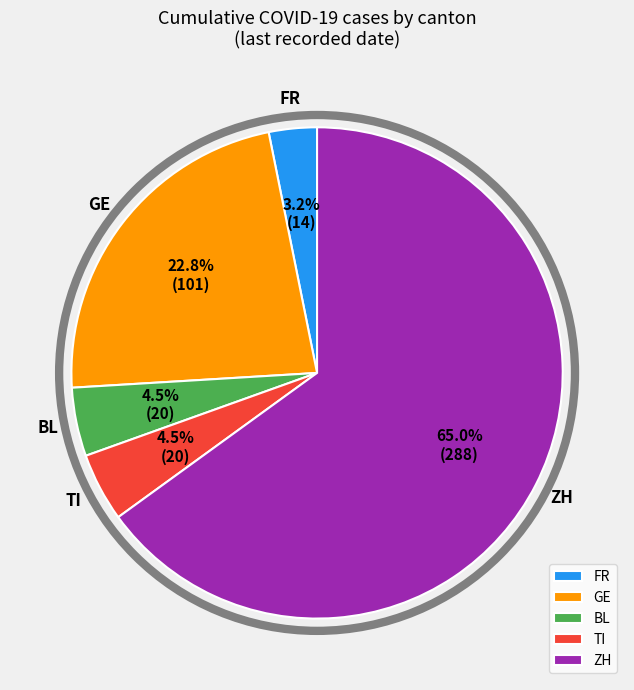

What is the largest slice in the pie chart?

ZH